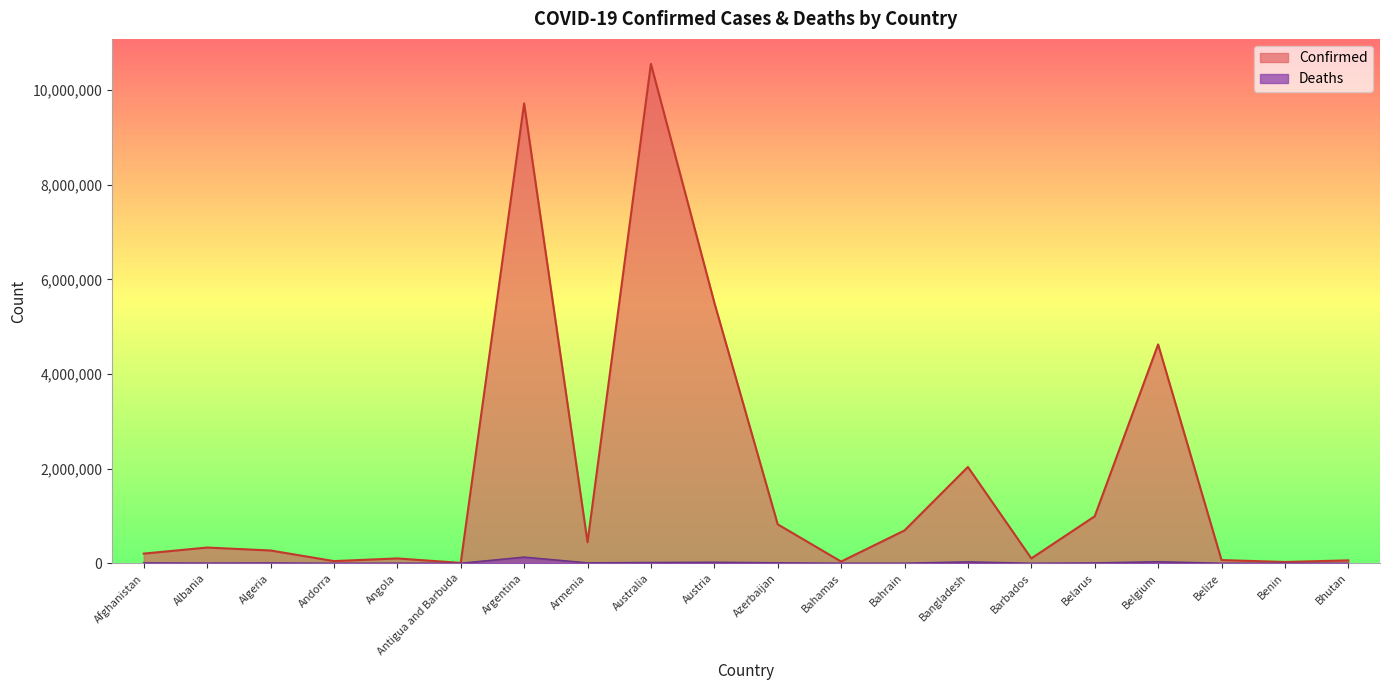

Which series has the largest total across all categories?

Confirmed